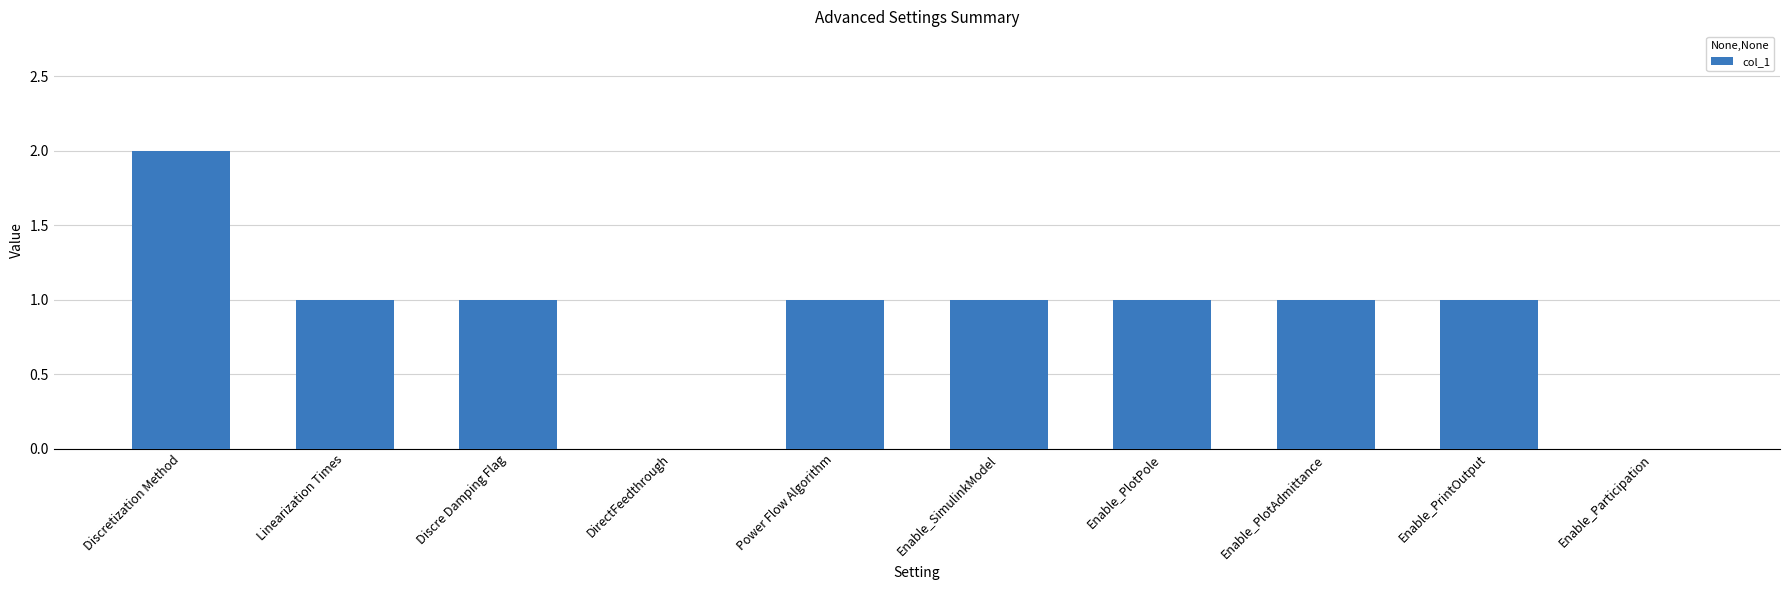

What is the average value?

1